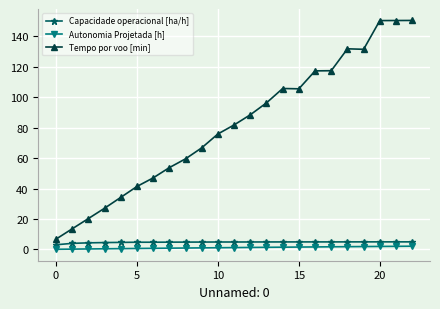

Which series has the widest spread of values?

Tempo por voo [min]